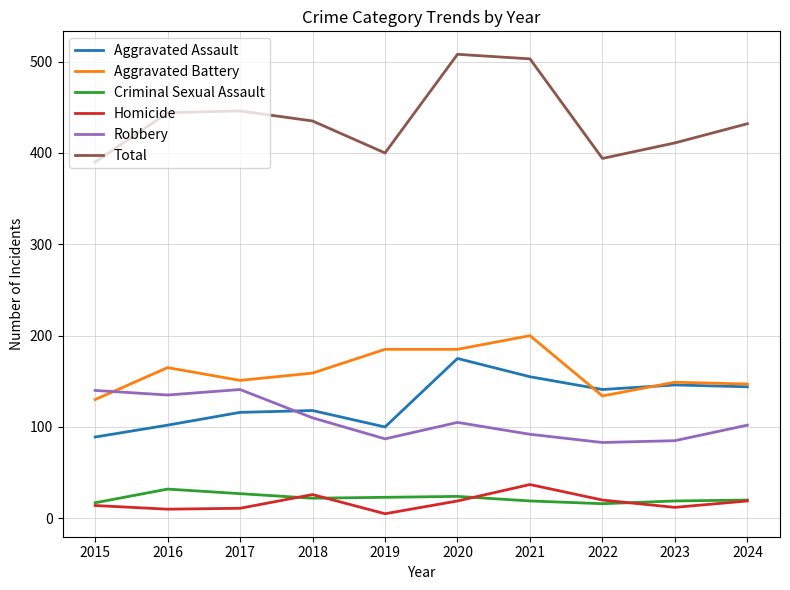

Does the chart have visible grid lines?

Yes